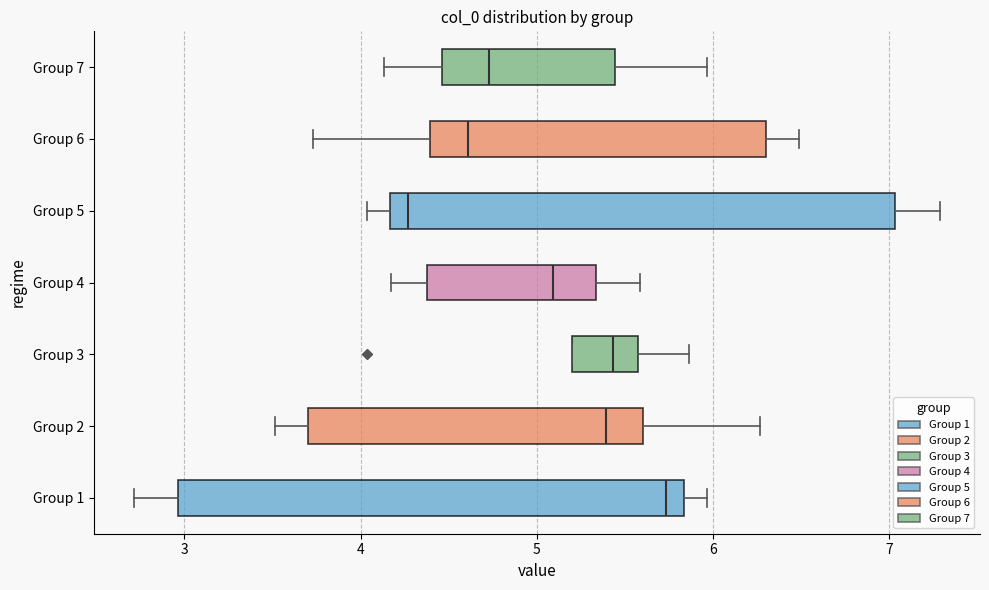

Where is the left edge of the box for Group 3 on the x-axis? The values are not printed on the chart, so give them approximately, as read against the axis.

5.2